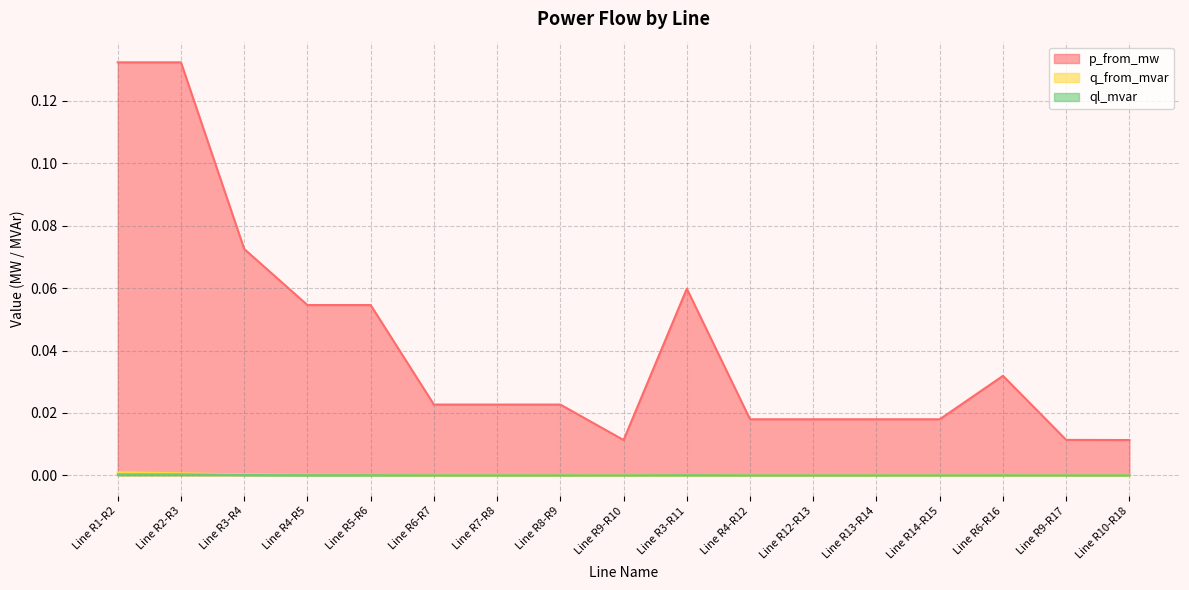

List the series in order of their peak value, lowest first.

ql_mvar, q_from_mvar, p_from_mw